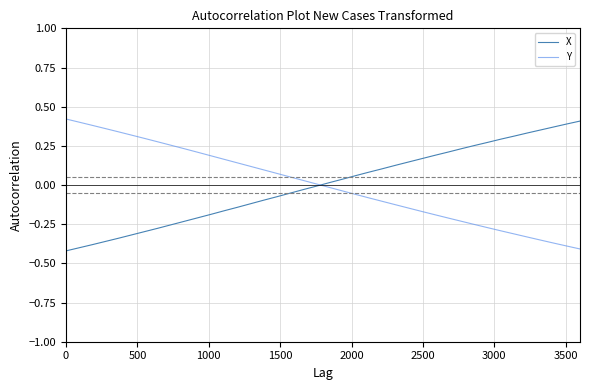

Does the chart display data point markers on the line(s)?

No